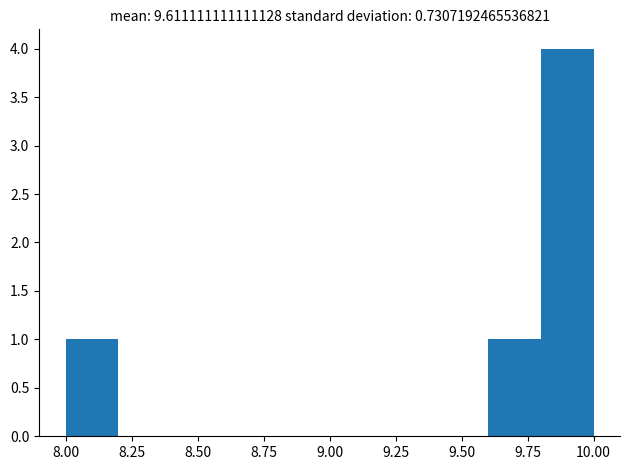

Which range on the x-axis has the tallest bar?

9.8 to 10.0